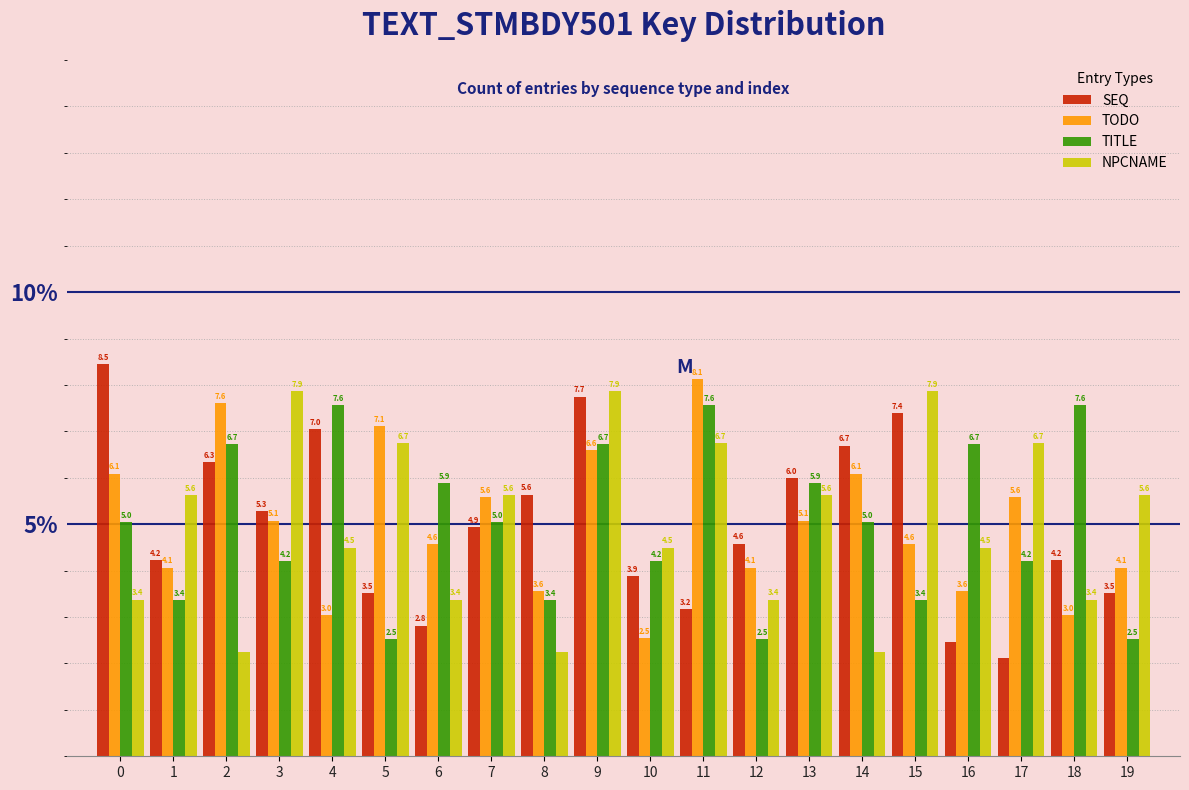

What is the difference between the maximum and minimum values in the TODO series?

5.6